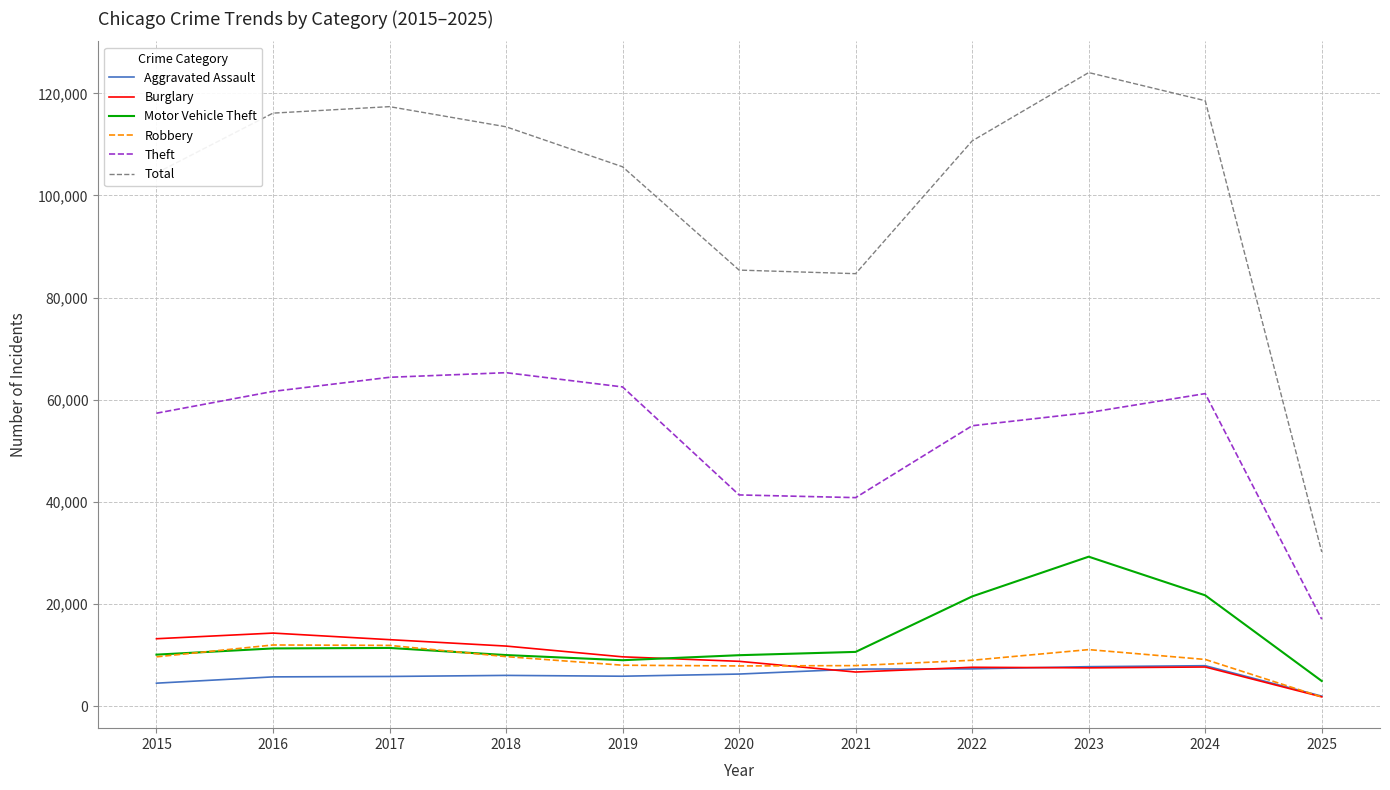

Which series has the largest total across all categories?

Total